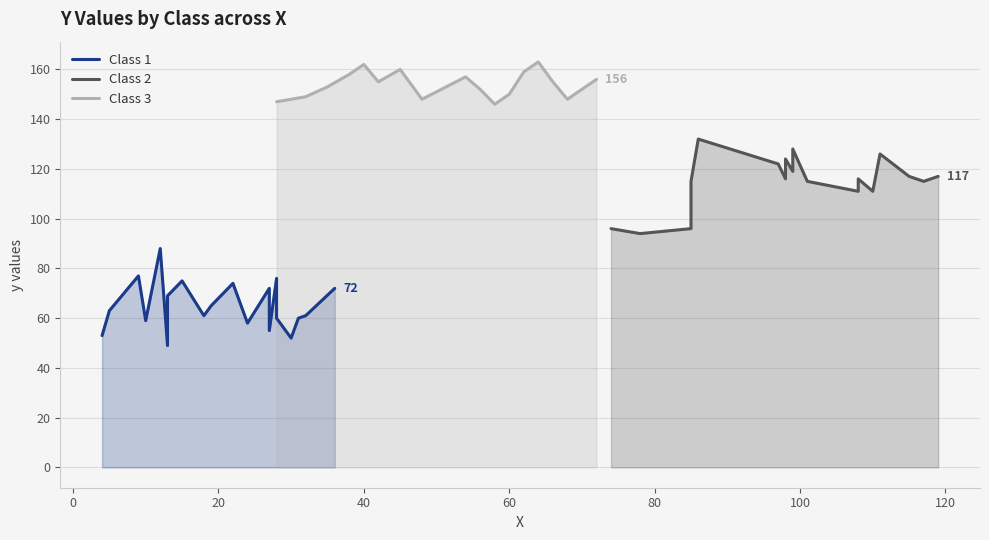

True or false: Class 2 and Class 1 cross at least once.

False